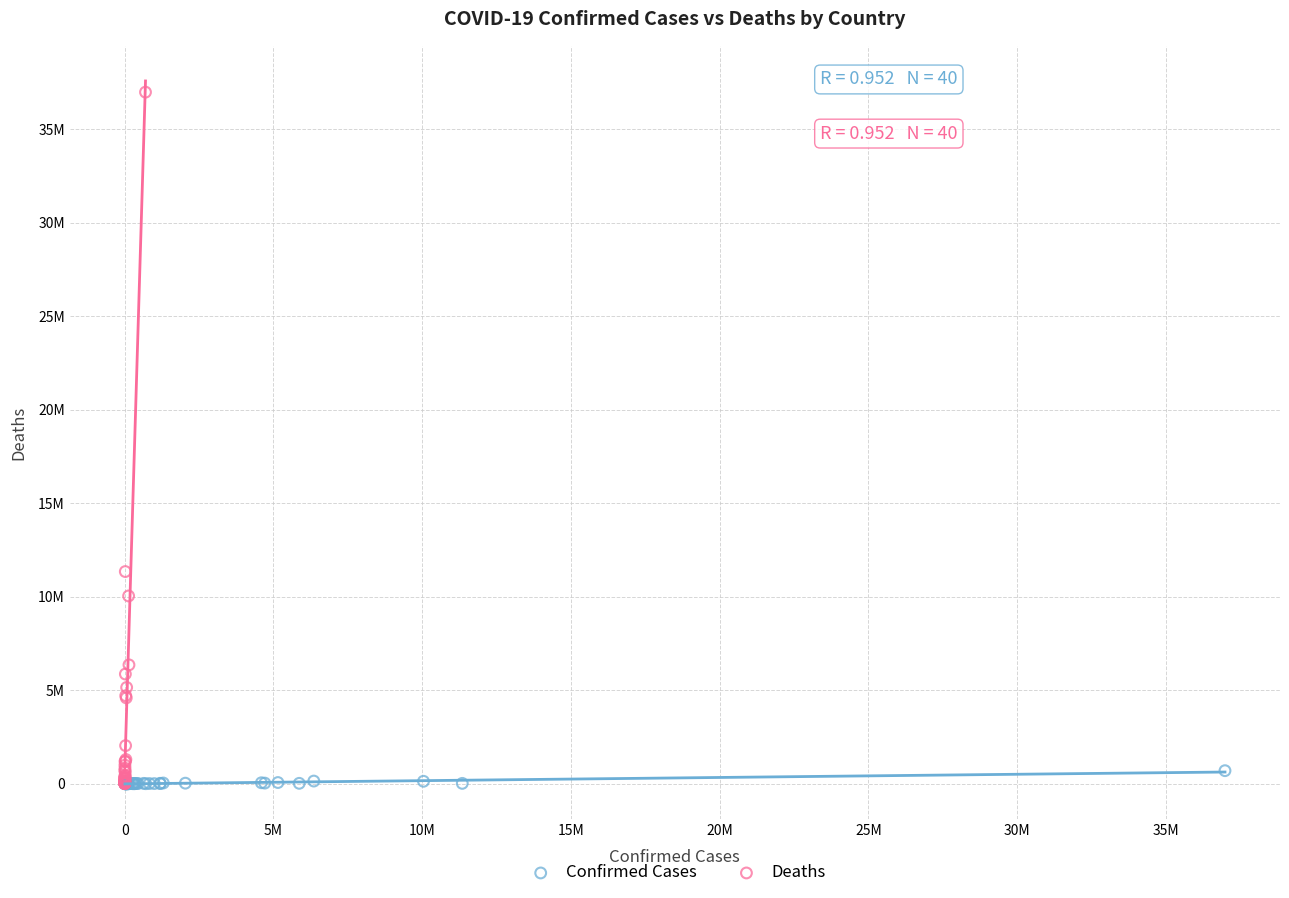

Which series has the largest Y range (max minus min)?

Deaths